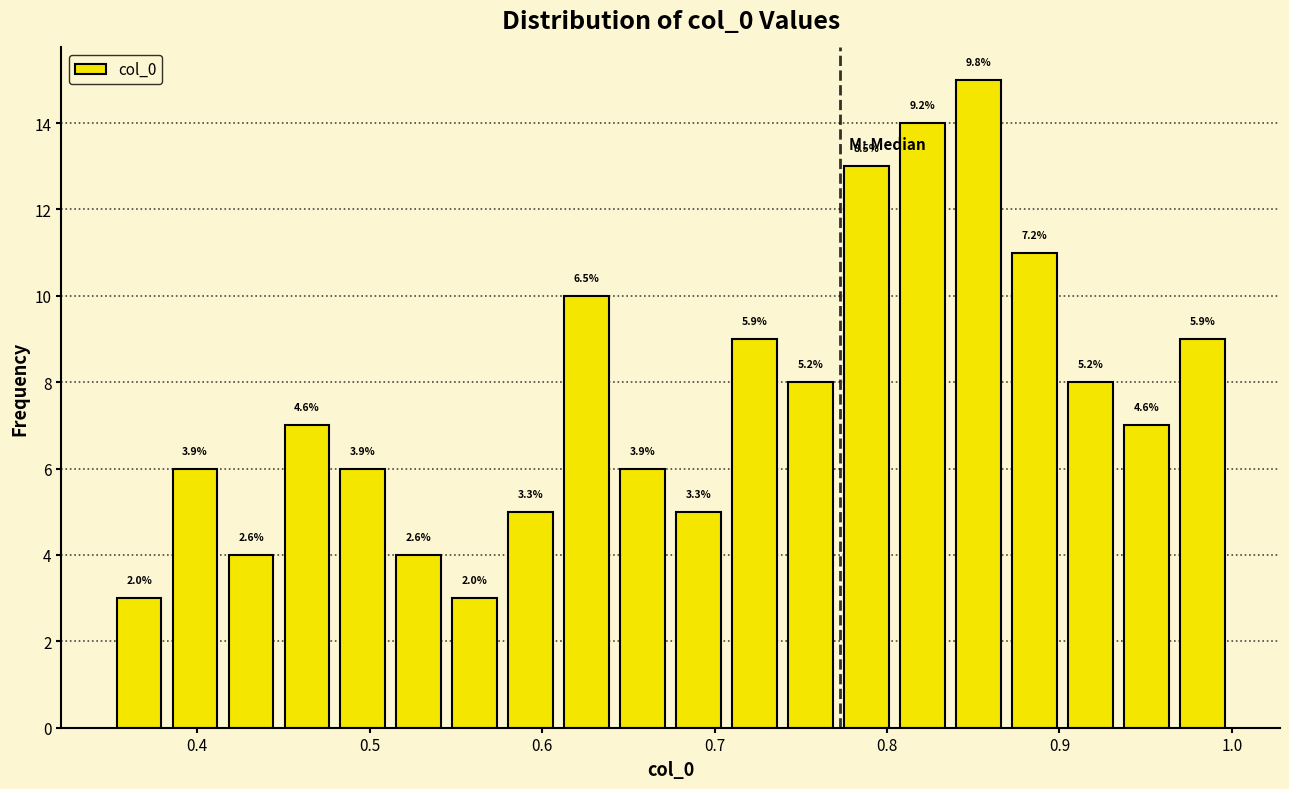

Around what value on the x-axis is the tallest bar? Give the approximate position of its centre, as read against the axis.

0.85